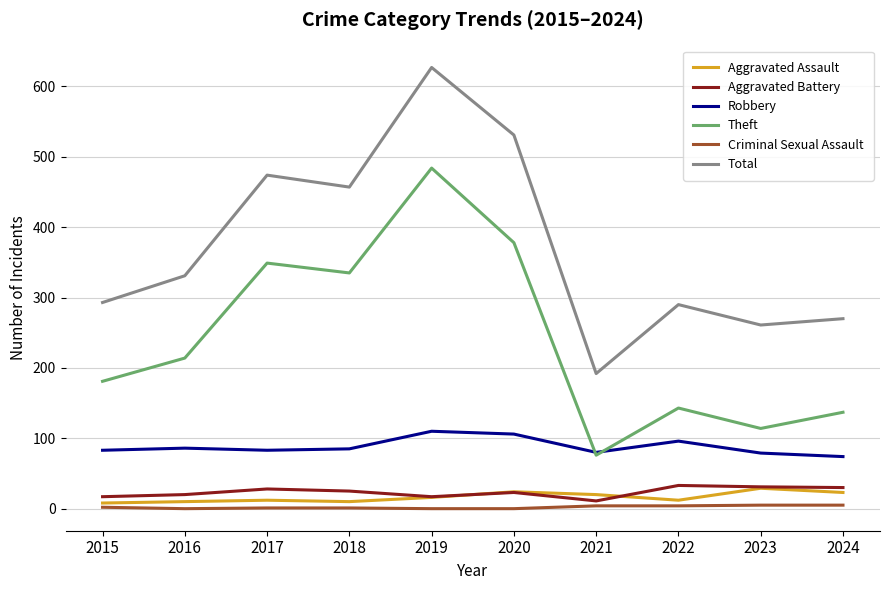

True or false: Theft and Aggravated Assault intersect in this chart.

False